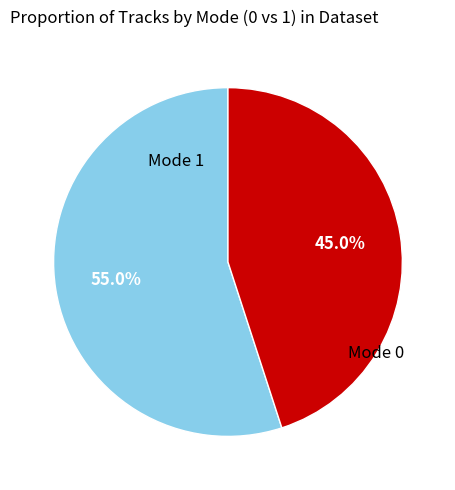

What is the ratio of the value at Mode 1 to the value at Mode 0?

1.2